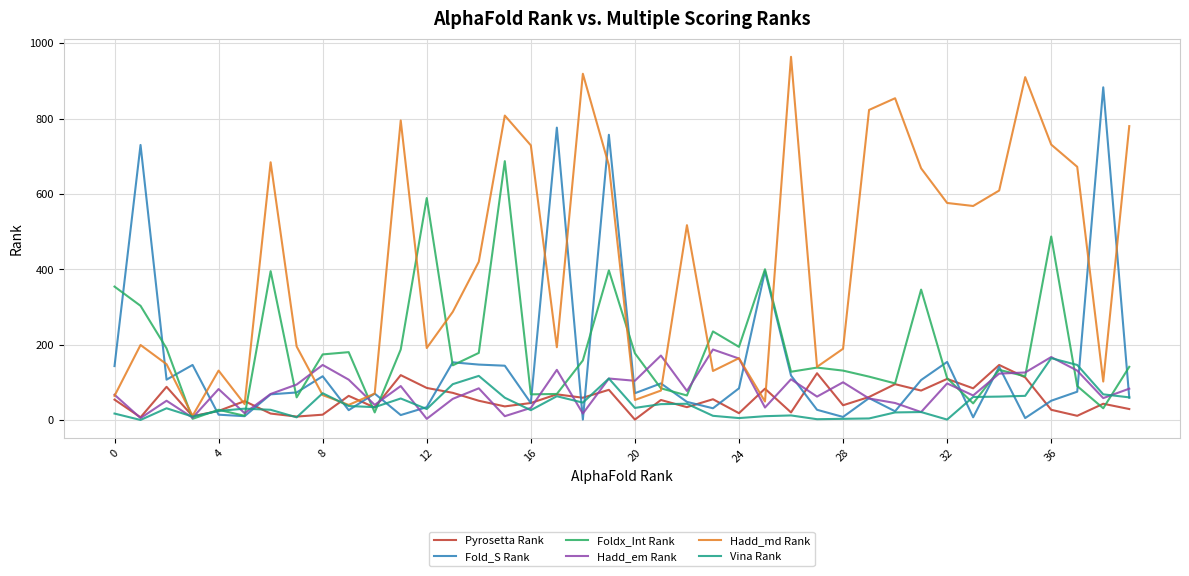

What is the greatest value displayed?

964